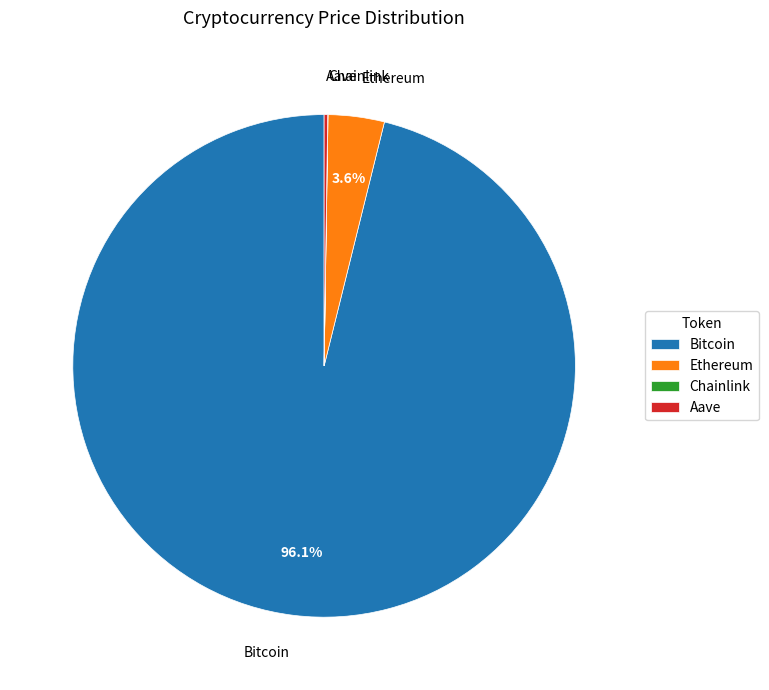

Combined, what portion of the pie is Ethereum and Bitcoin?

99.8%